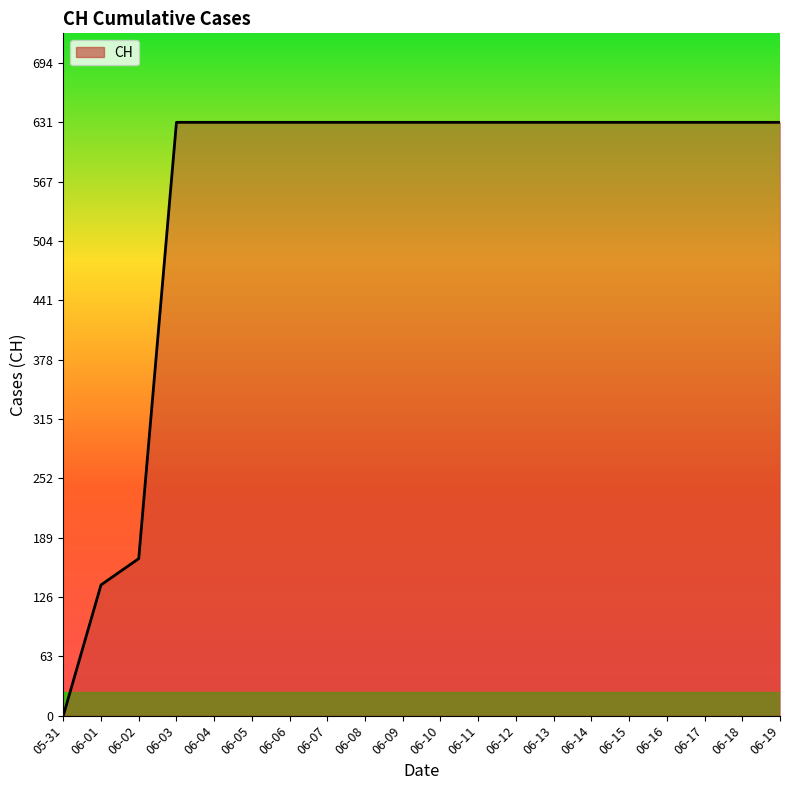

What is the difference between the maximum and minimum values?

631